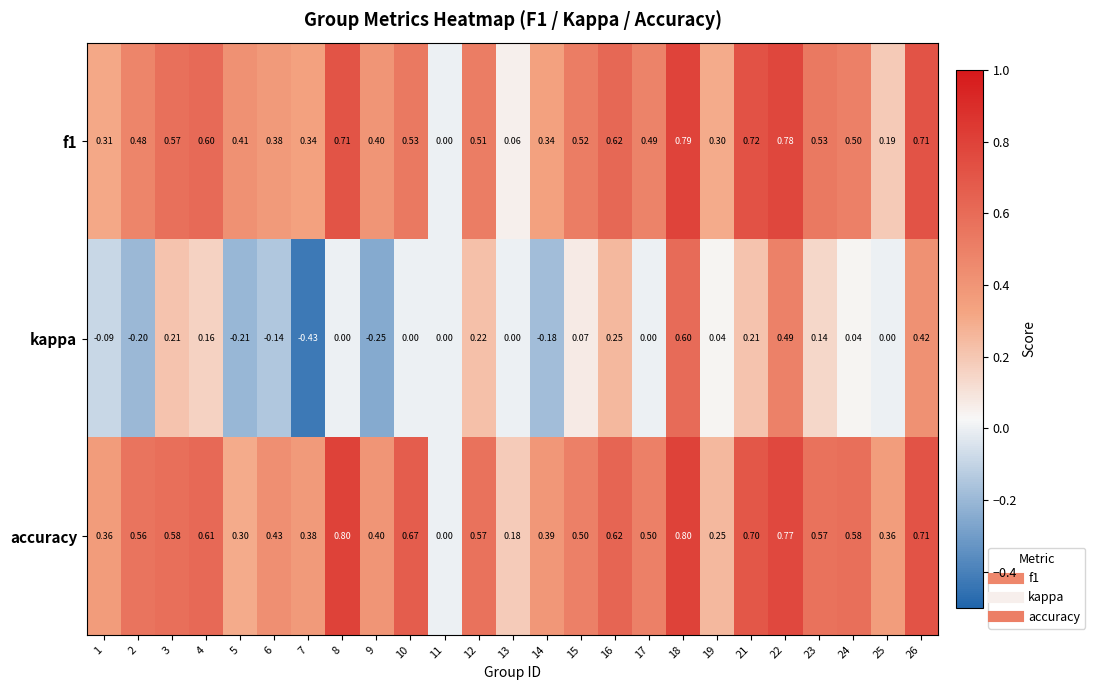

Between 1 and 10, which series saw the biggest shift?

accuracy